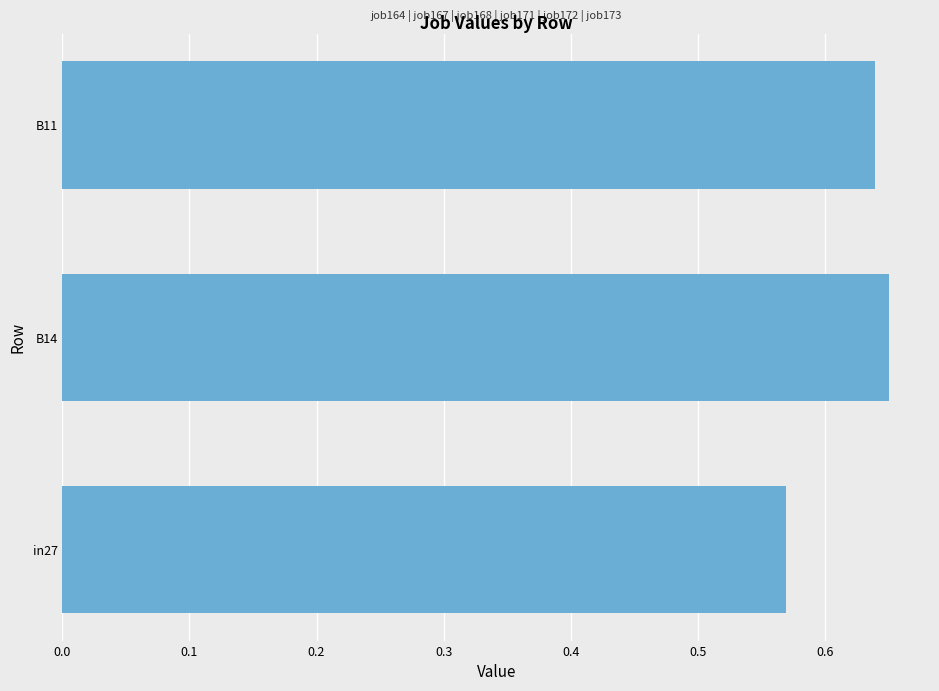

What is the change in value from in27 to B14?

+0.1